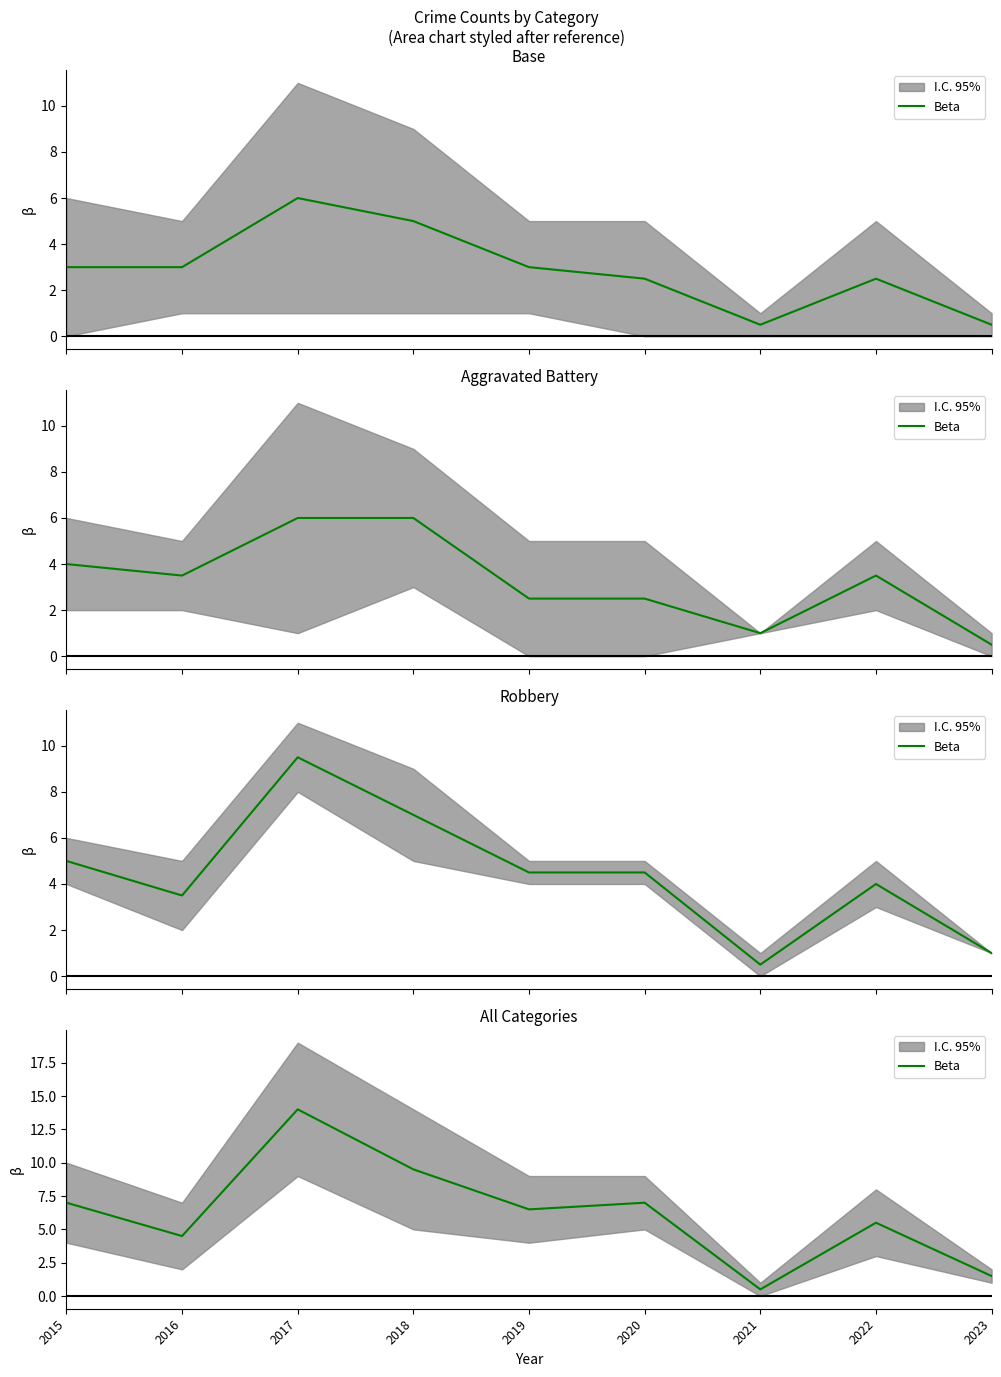

How many interior local peaks (higher than both neighbors) does the data have?

3